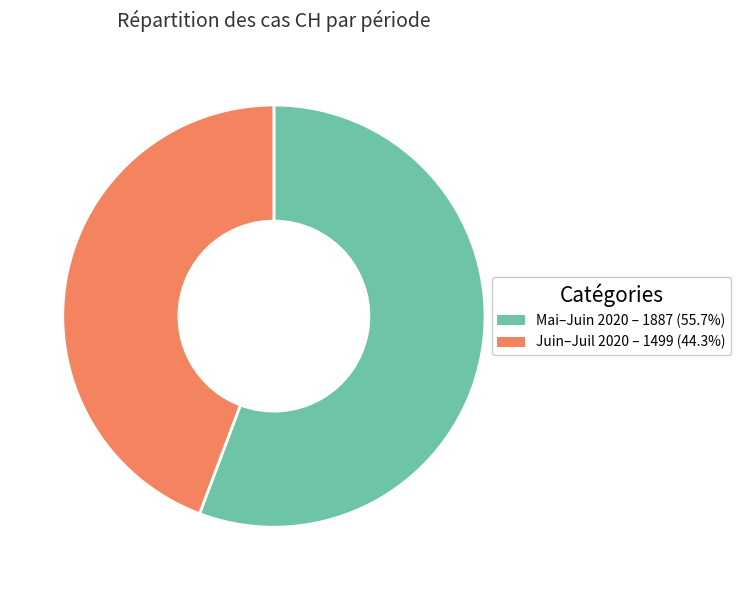

Do Mai–Juin 2020 – 1887 (55.7%) and Juin–Juil 2020 – 1499 (44.3%) together represent more than half of the pie?

Yes